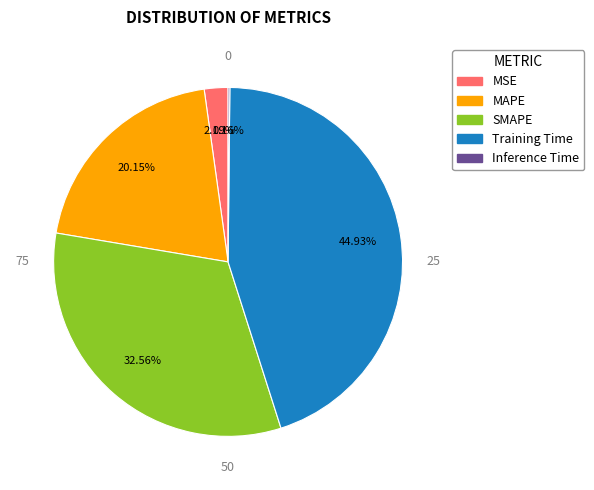

Combined, do MSE and MAPE account for over 50%?

No